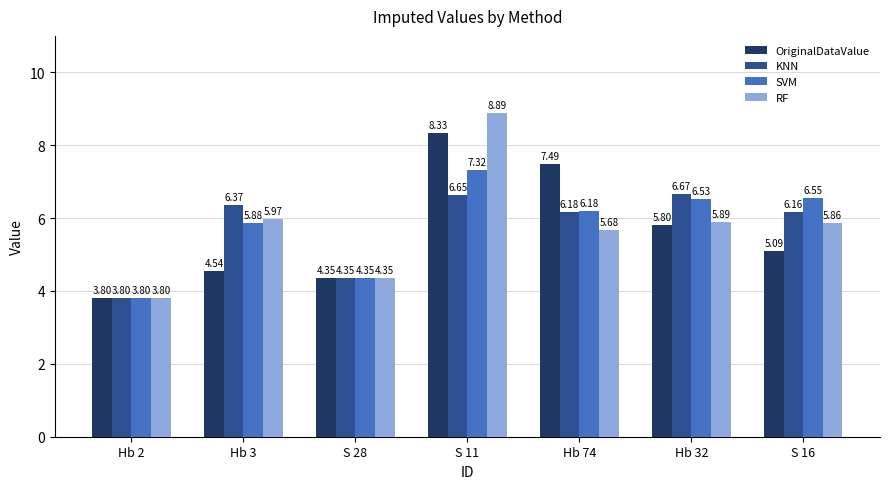

At which category is the sum across all series the highest?

S 11